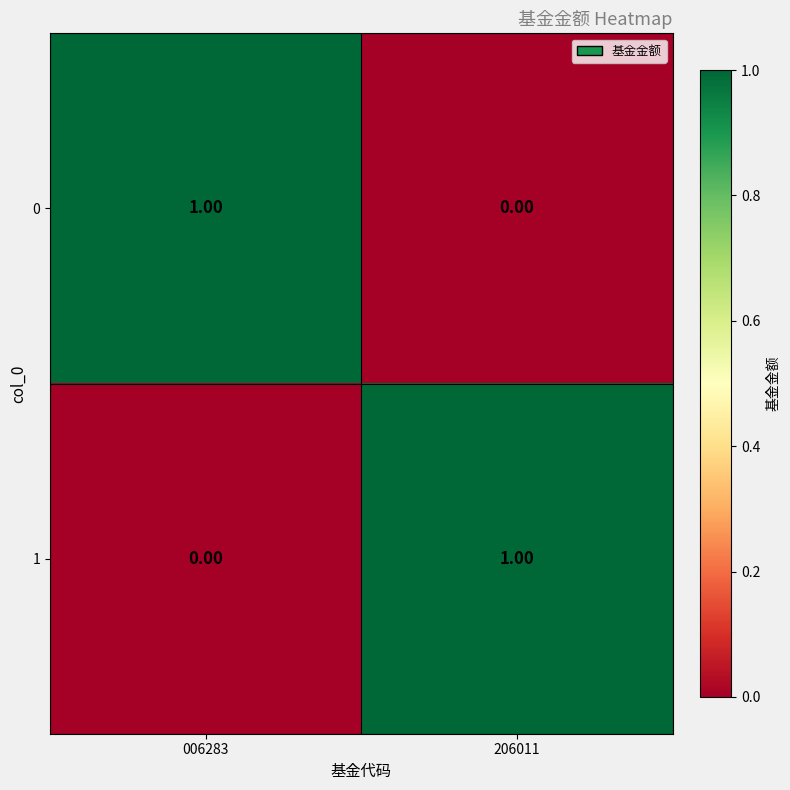

Is the value of 1 at 206011 greater than the value of 0 at 206011?

Yes